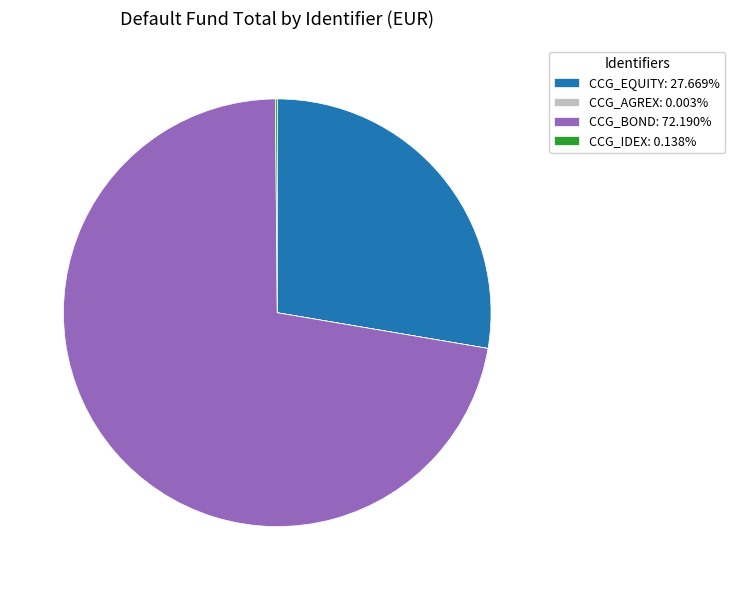

Does CCG_BOND: 72.190% account for over 50% of the chart?

Yes